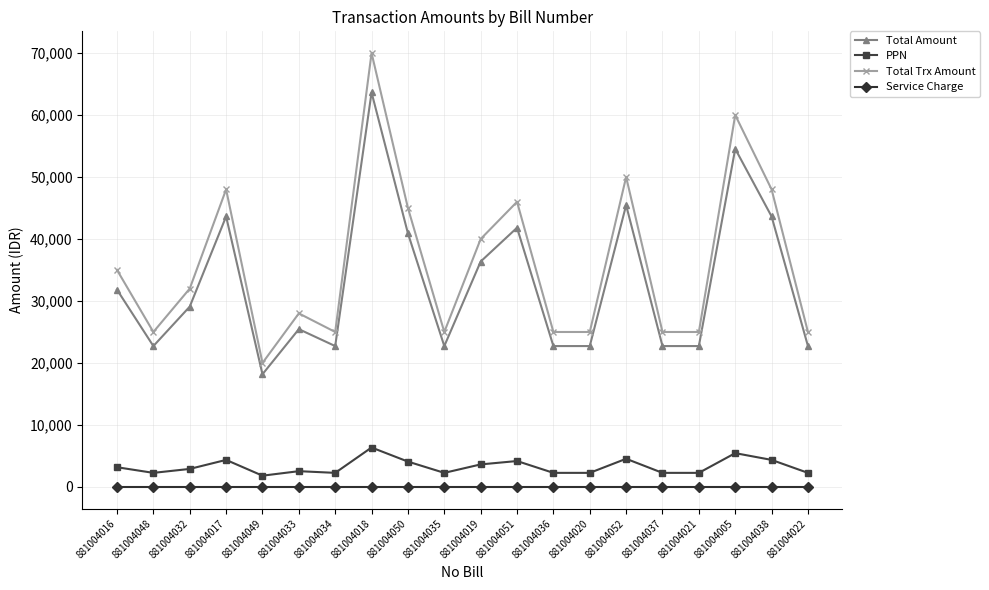

The value of Total Trx Amount at 881004016 is 20603.3. True or false?

False